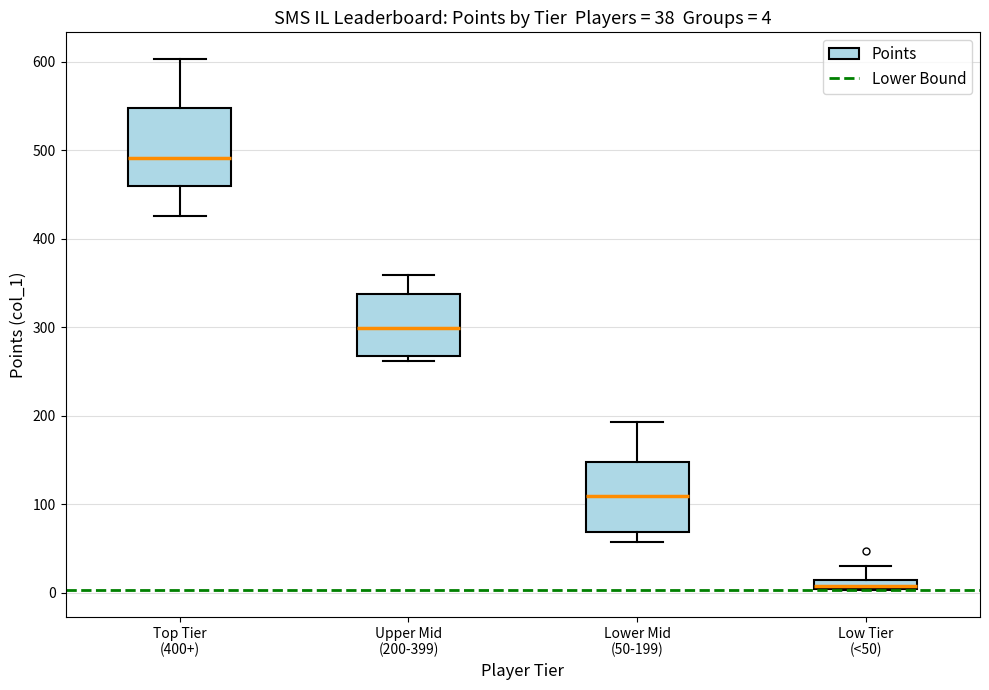

Which box's median line is the highest?

Top Tier (400+)